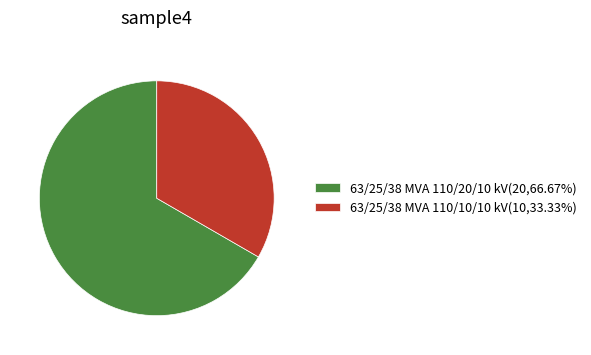

Count the number of slices in the pie.

2